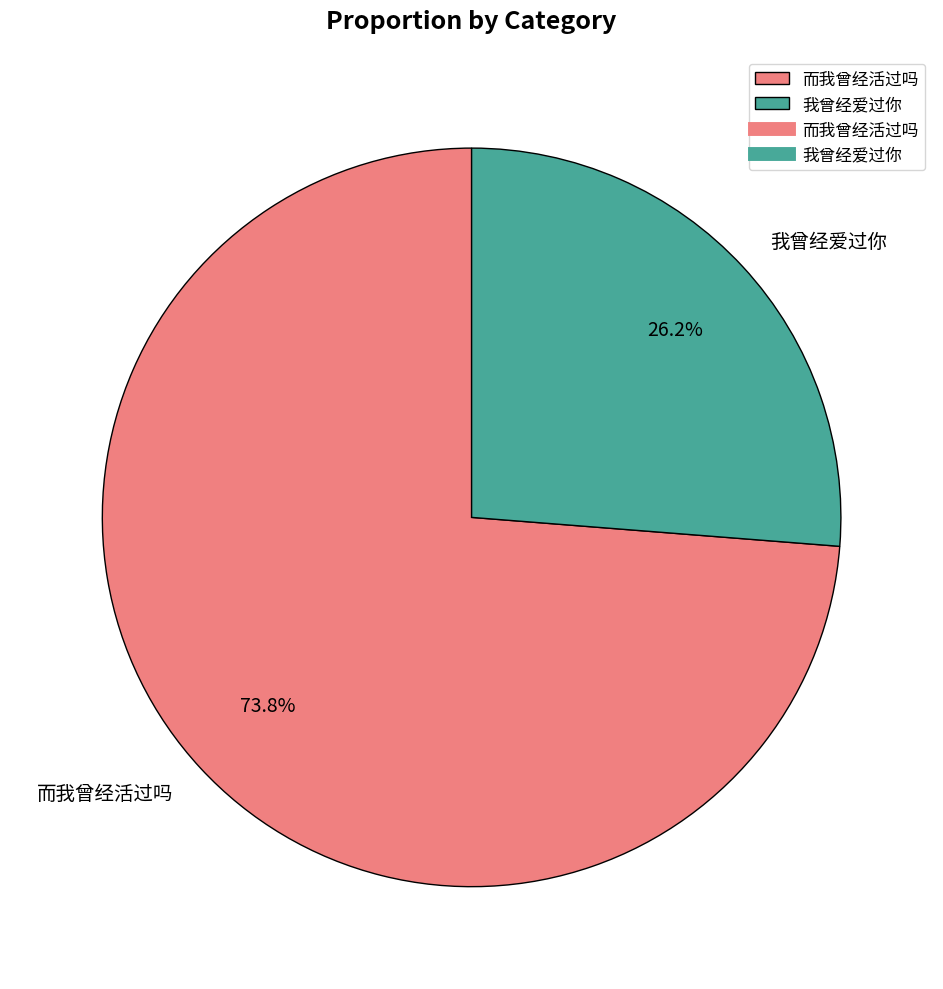

Is the sum of 而我曾经活过吗 and 我曾经爱过你 greater than half?

Yes